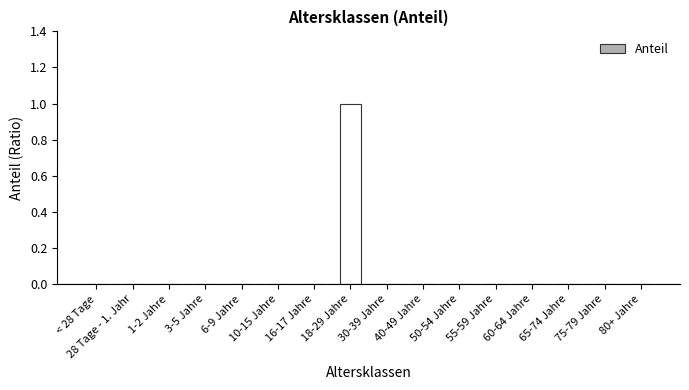

What is the change in value from 16-17 Jahre to 18-29 Jahre?

+1